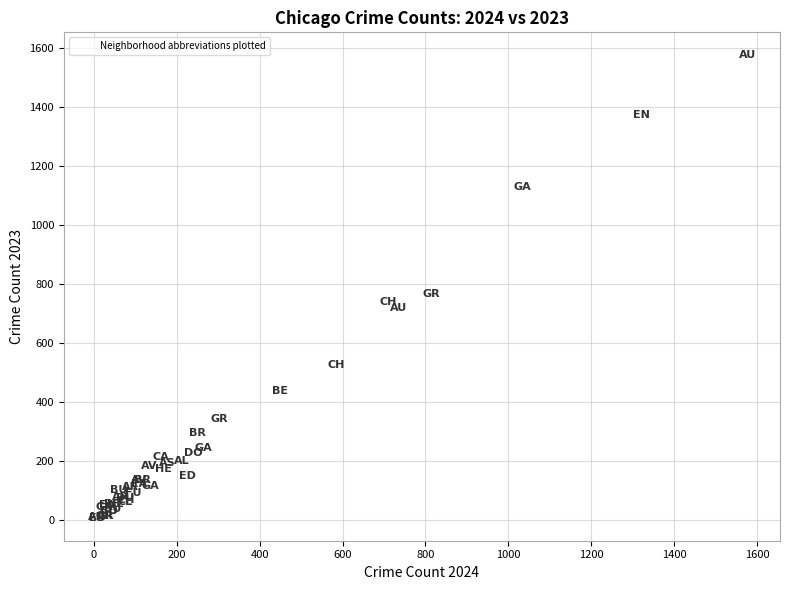

What Y value in the scatter plot is closest to 791?

765